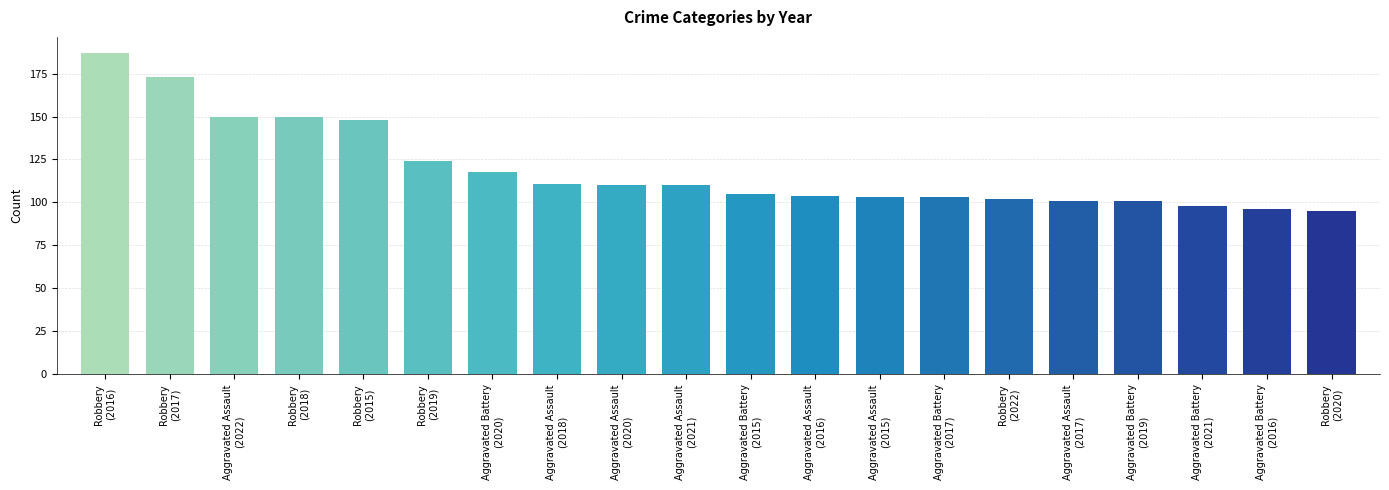

What is the smallest value displayed?

95